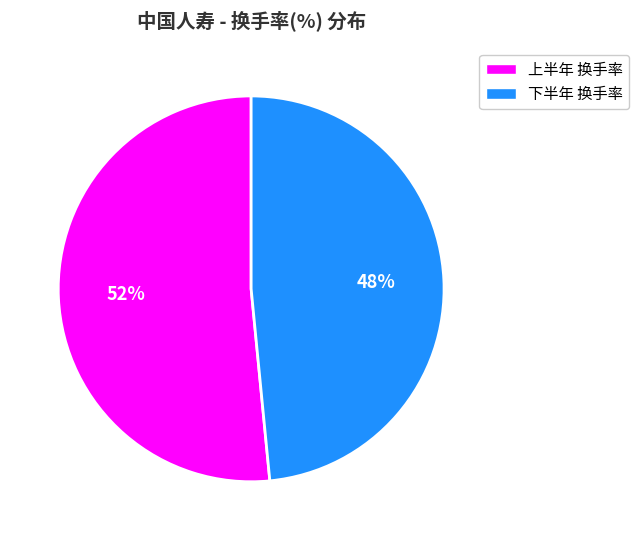

To the nearest percent, what is the average slice percentage?

50%